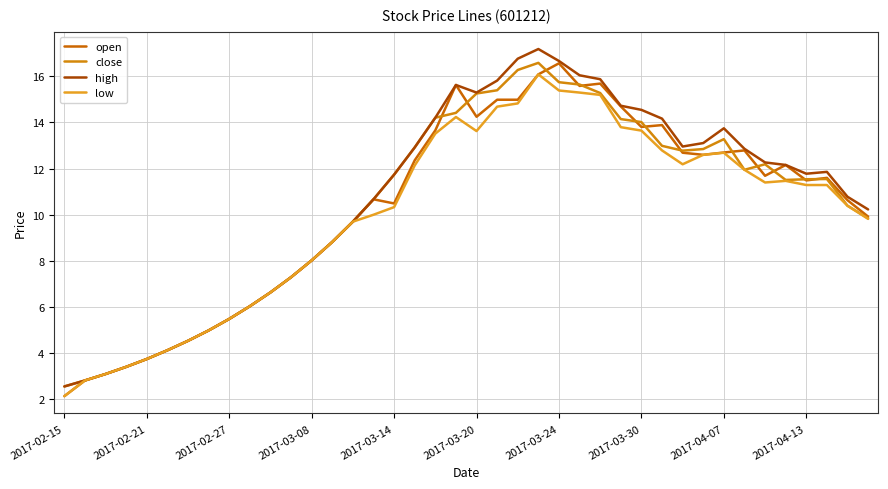

What is the average value of the low series?

10.0